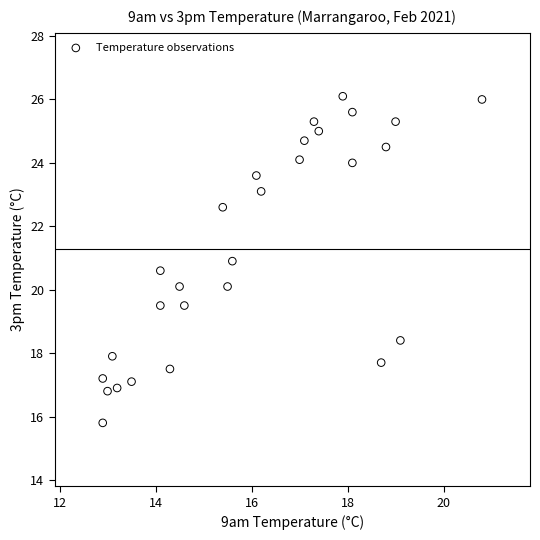

What is the range of Y values (max minus min)?

10.3